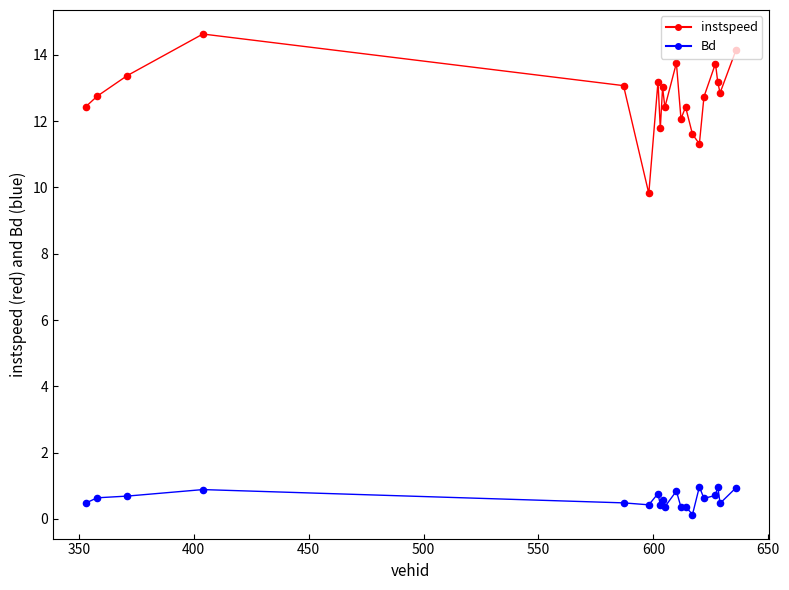

Which series has the largest total across all categories?

instspeed